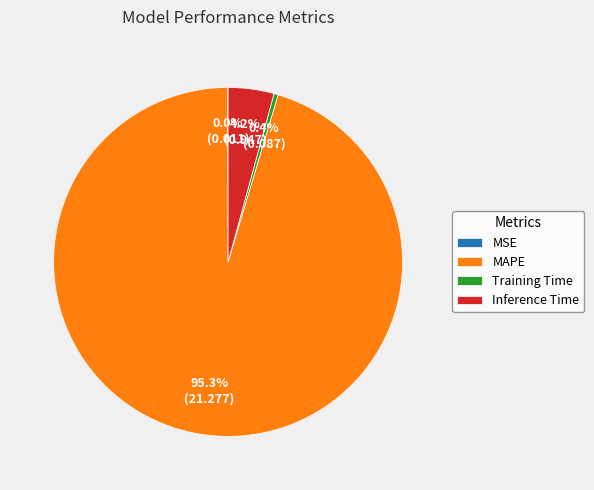

Between Inference Time and Training Time, which is larger?

Inference Time